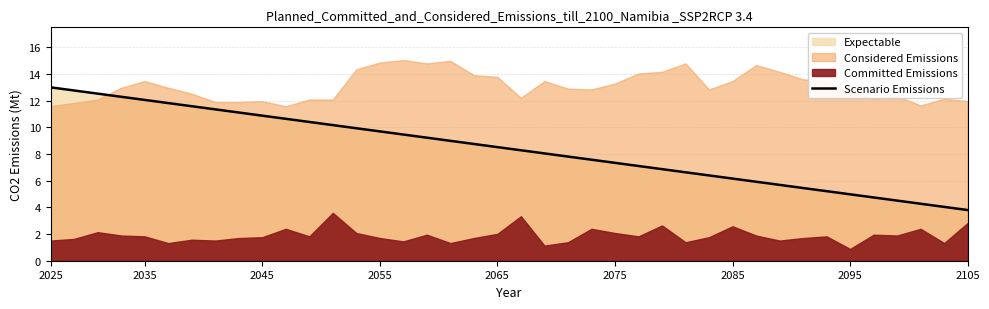

True or false: there are more than 2 points higher than both neighbors.

False